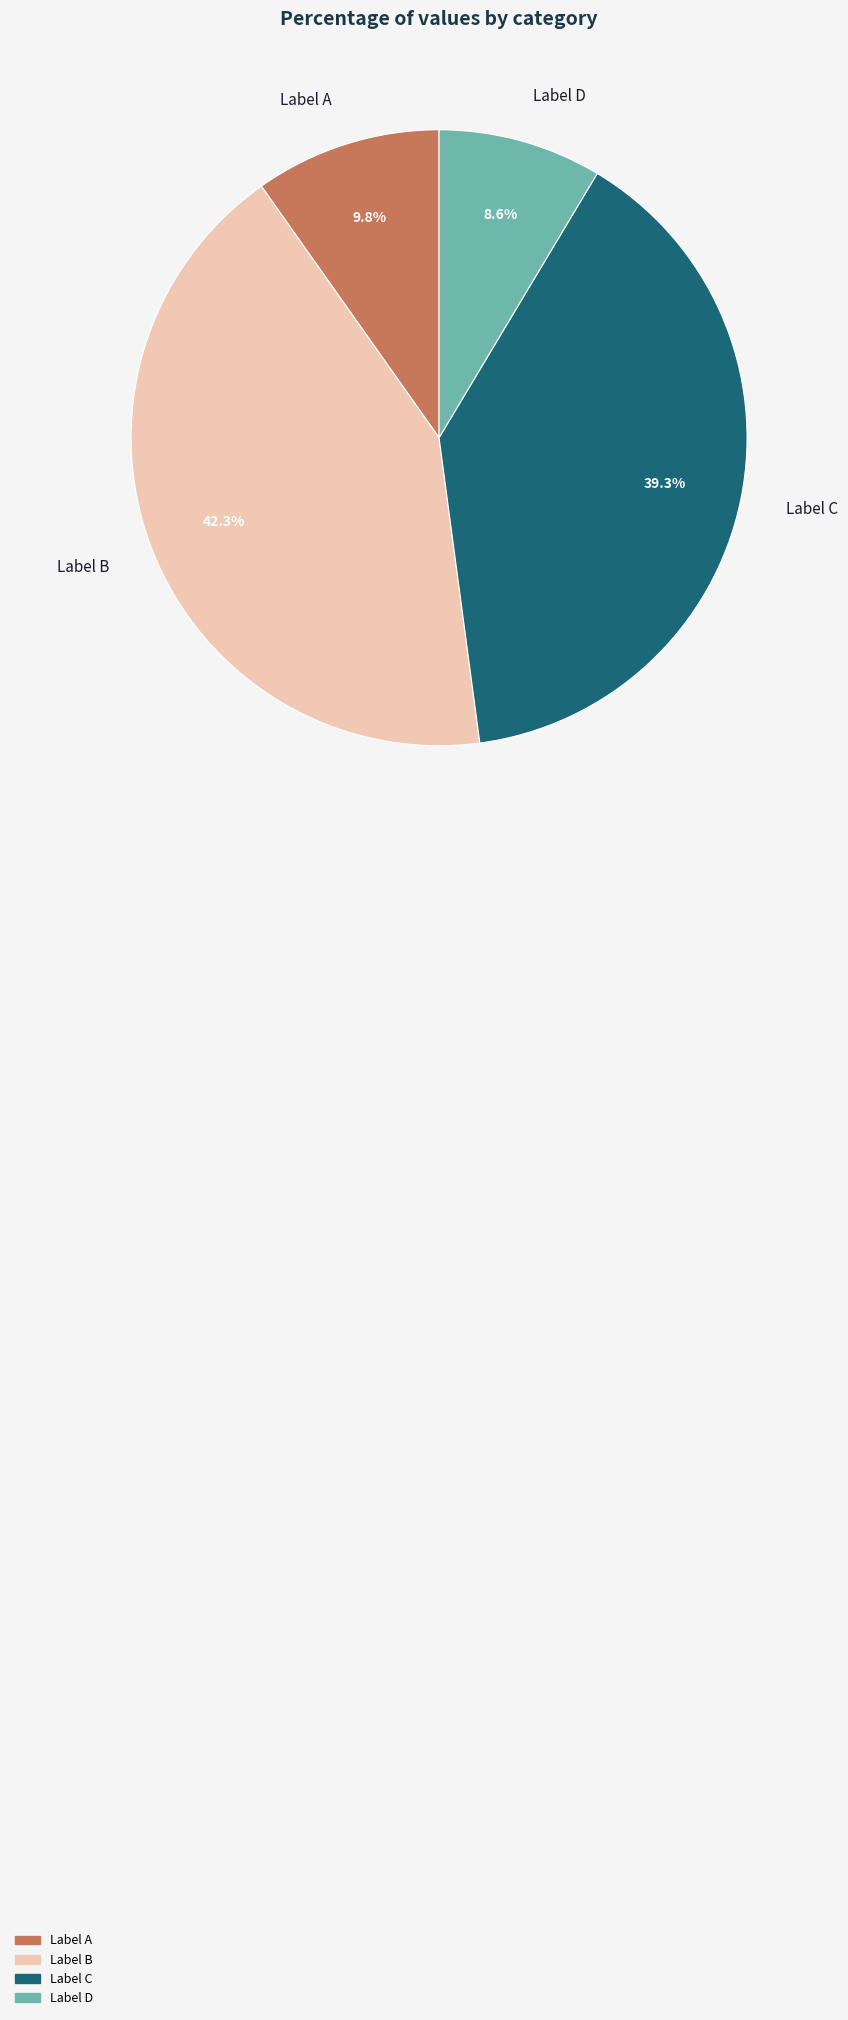

Rank the categories by value from highest to lowest.

Label B, Label C, Label A, Label D